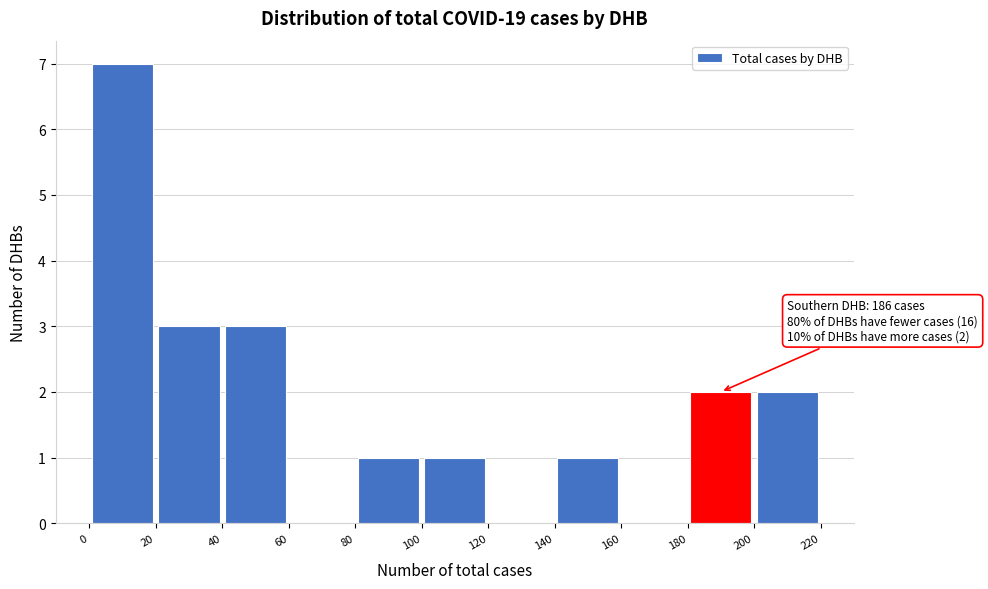

Over which range of the x-axis is the bar tallest?

0 to 20